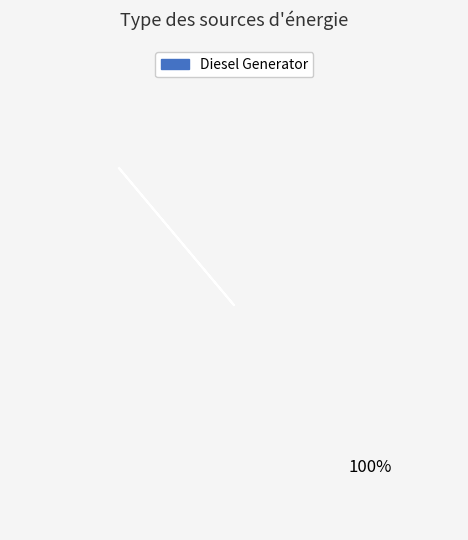

True or false: Owned PV accounts for 0% of the total.

True